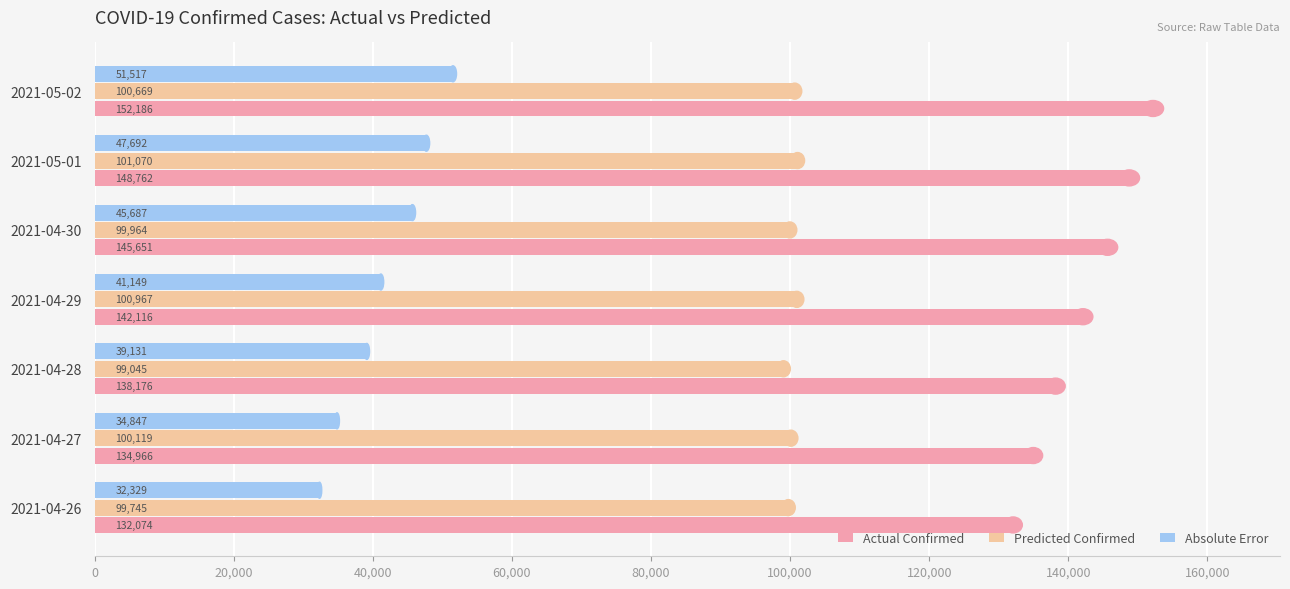

What is the difference between the second highest and second lowest values in the Predicted Confirmed series?

1222